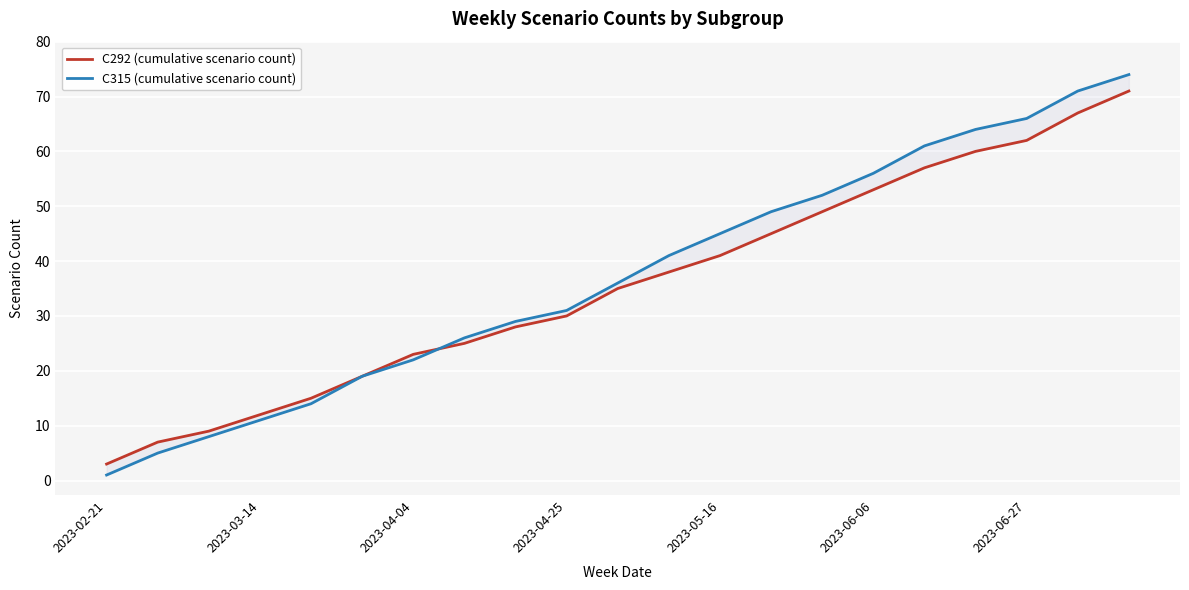

Which series ends up on top after the final intersection of C315 (cumulative scenario count) and C292 (cumulative scenario count)?

C315 (cumulative scenario count)